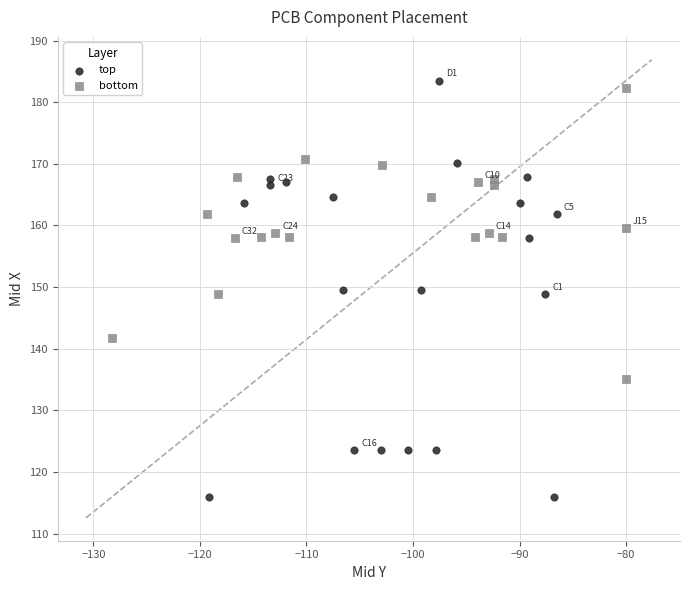

What are all the series names shown in the legend?

top, bottom